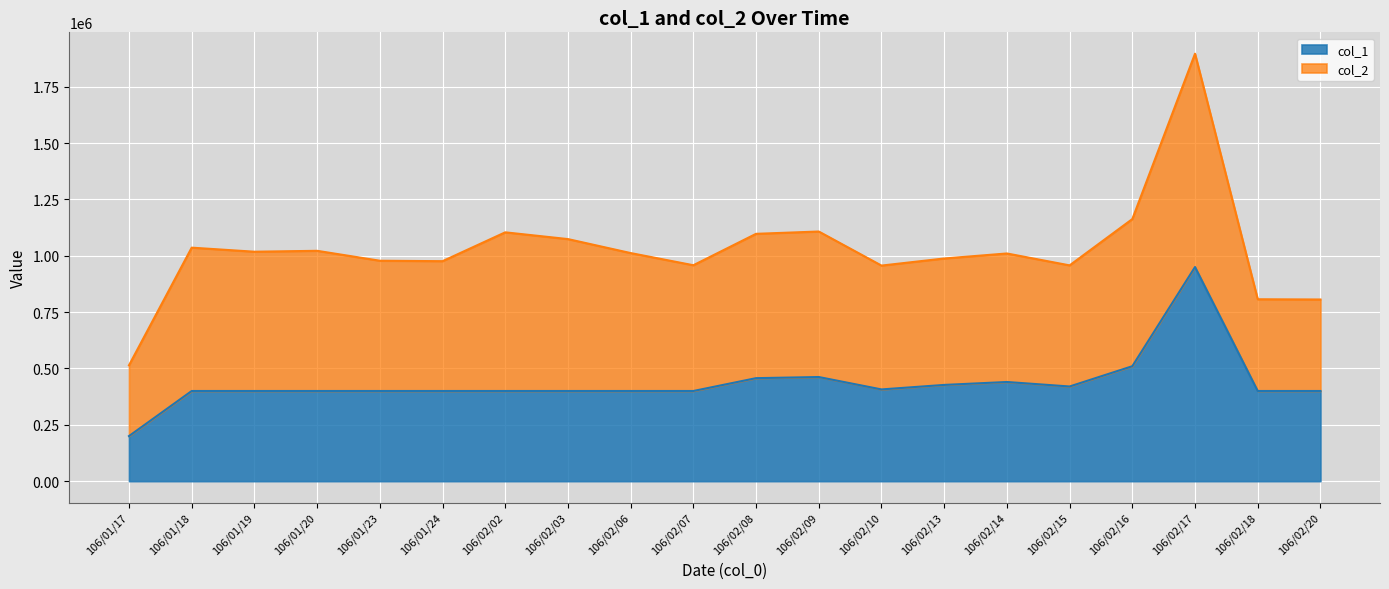

What is the average value?

433650